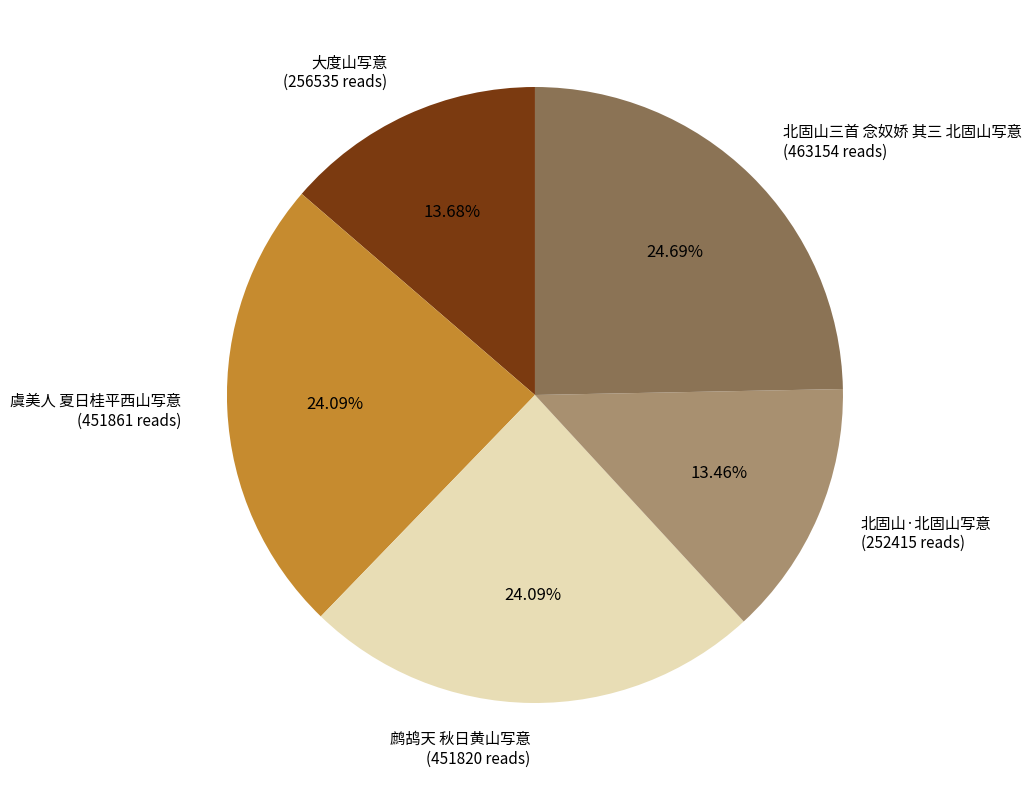

To the nearest percent, what percentage of the pie is 北固山三首 念奴娇 其三 北固山写意?

25%